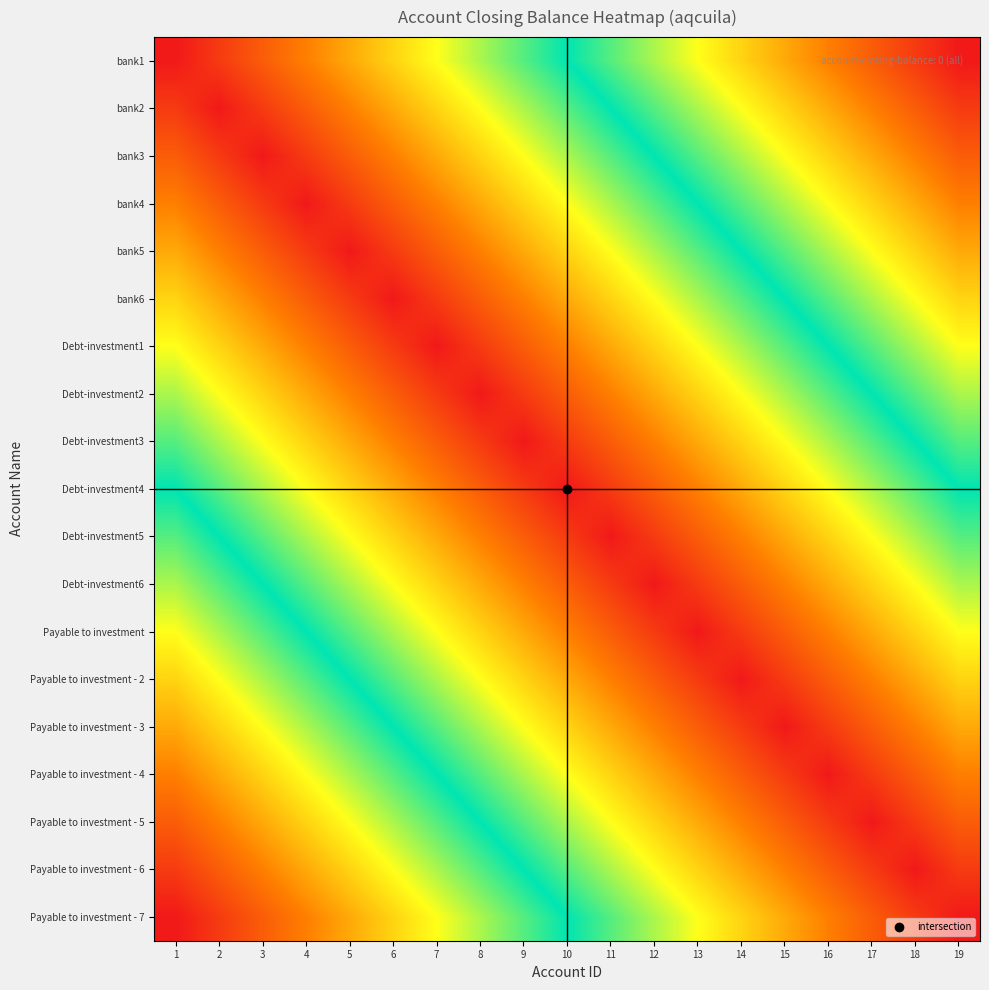

What is the total value across all series at 17?

7.7